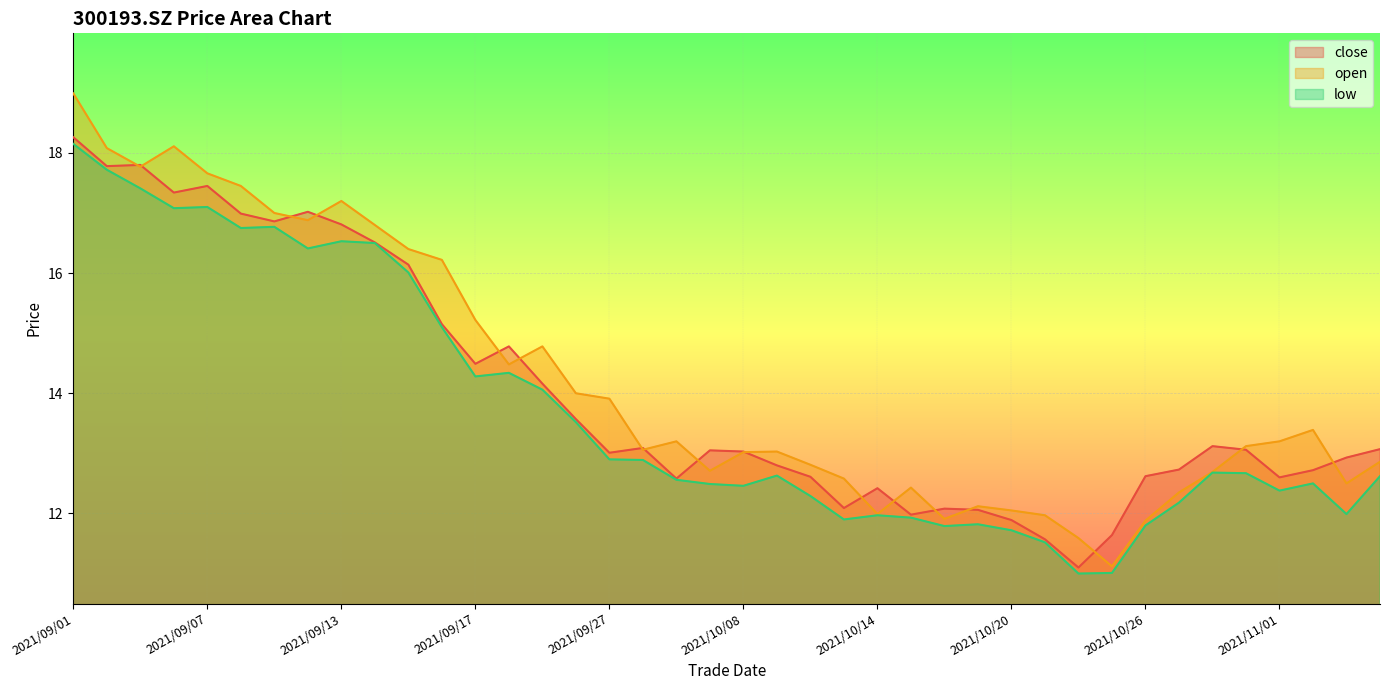

Between 2021/09/23 and 2021/11/02, which series saw the biggest shift?

low